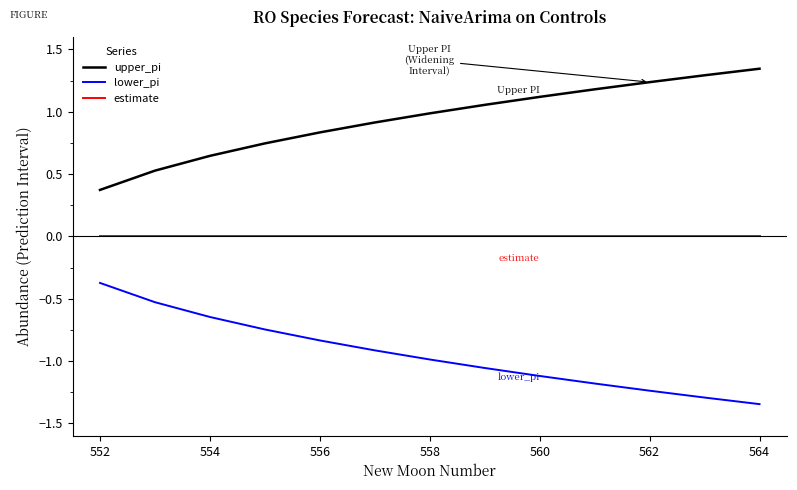

What is the difference between the maximum and minimum values in the lower_pi series?

1.0